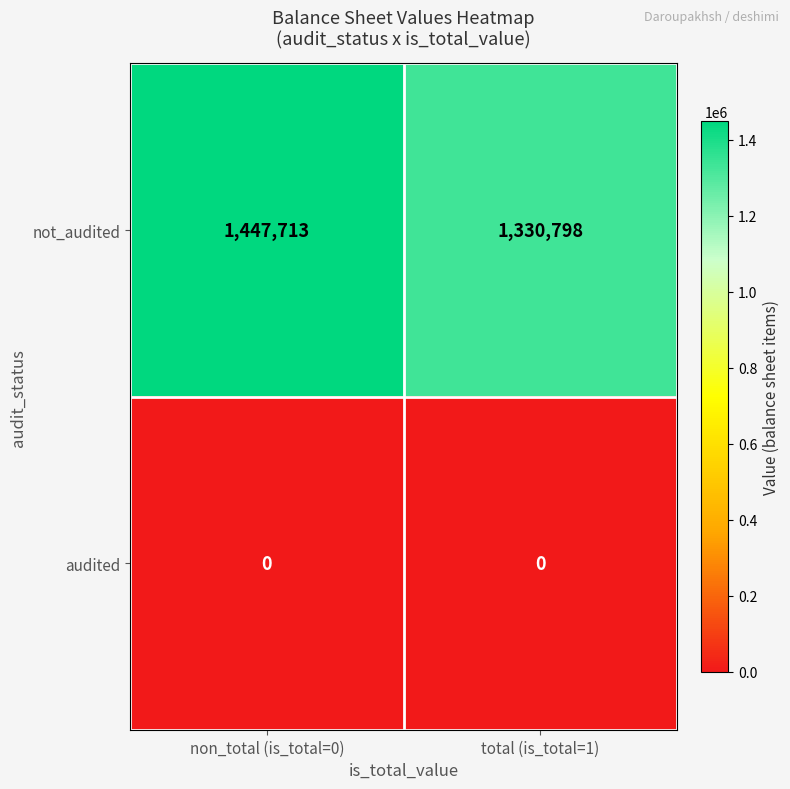

Reading left to right, extract all data points from this chart.

not_audited: non_total (is_total=0)=1447713	total (is_total=1)=1330798
audited: non_total (is_total=0)=0	total (is_total=1)=0